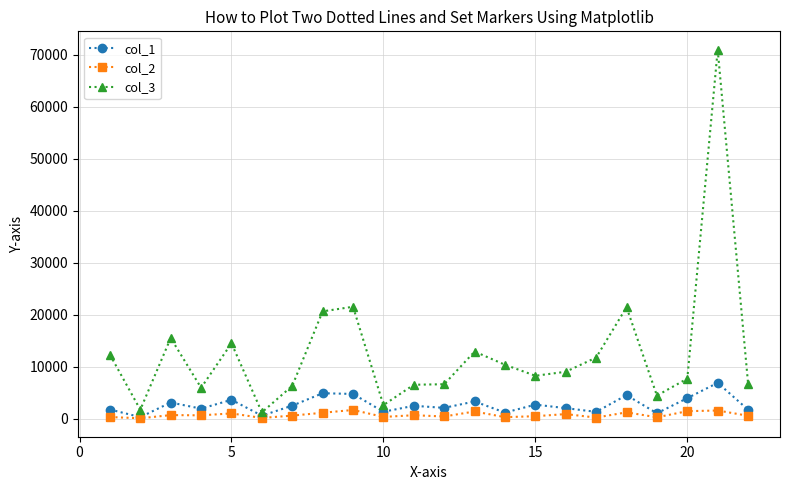

Which series has the largest range (max minus min)?

col_3